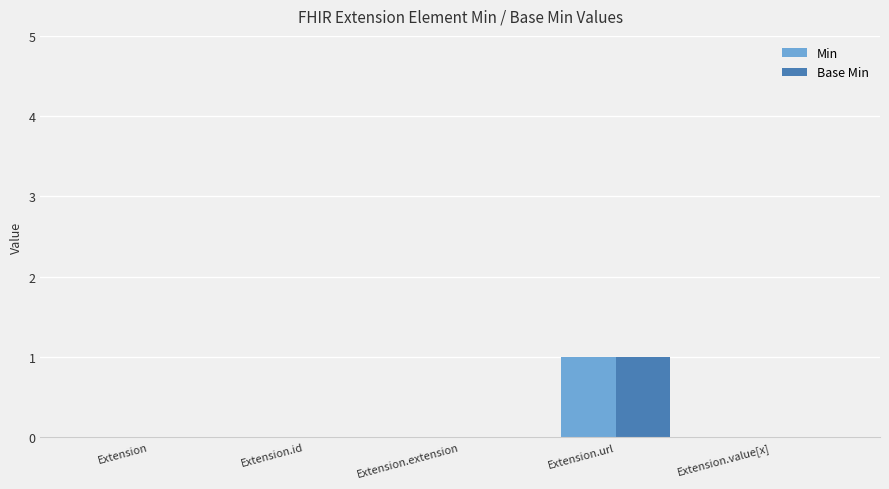

Does the chart contain stacked bars?

No